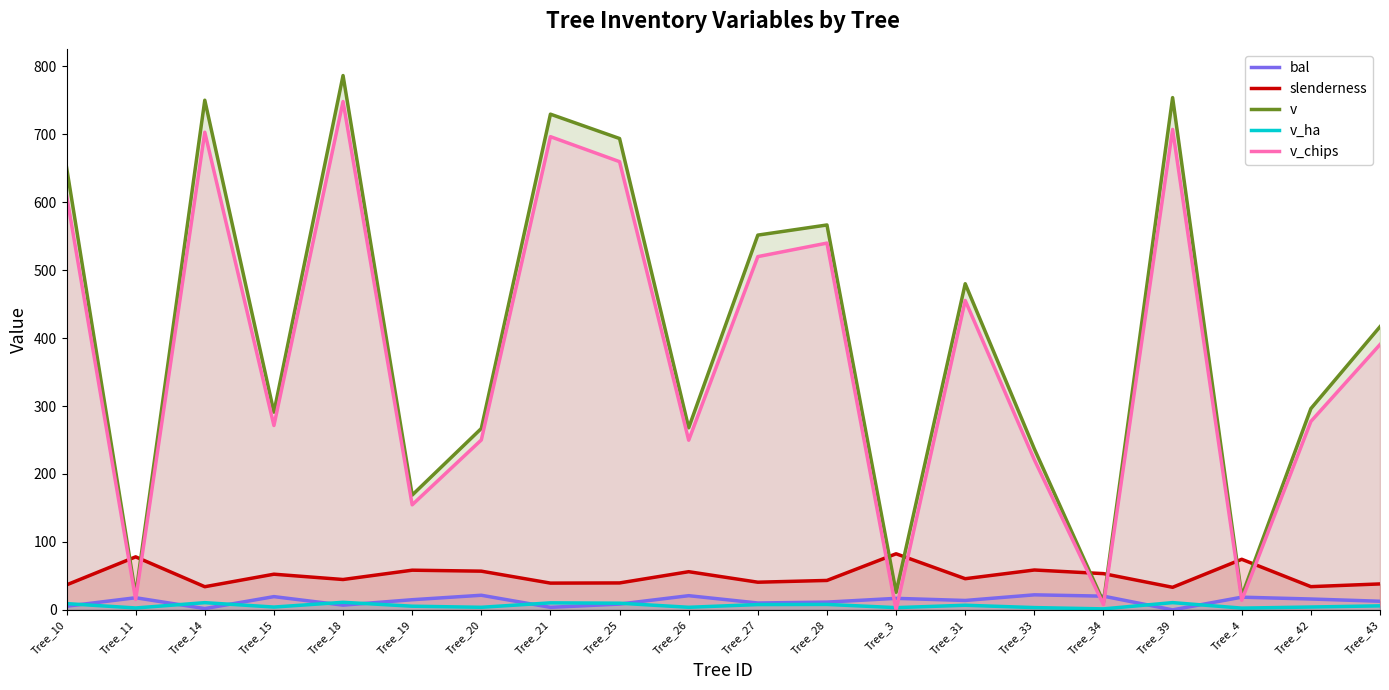

At Tree_42, list the series in order from smallest to largest.

v_ha, bal, slenderness, v_chips, v